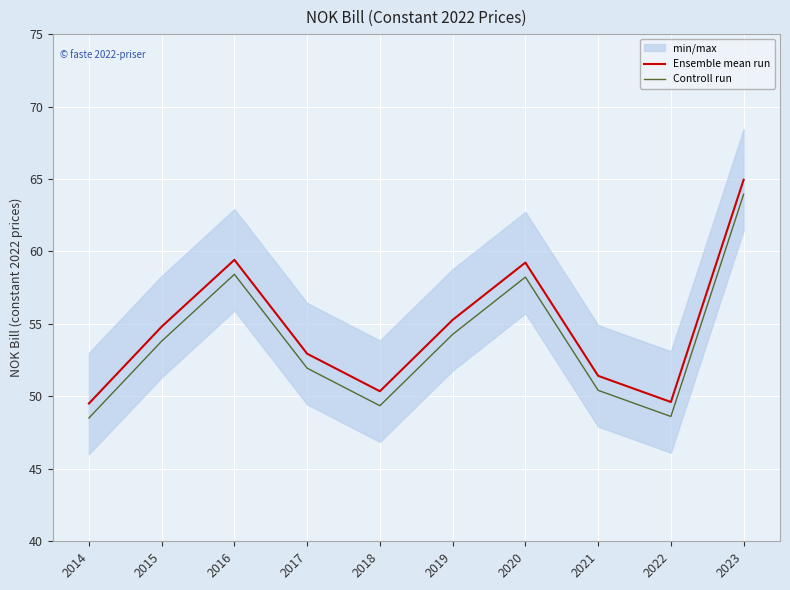

What is the lowest value of the Ensemble mean run series?

49.5